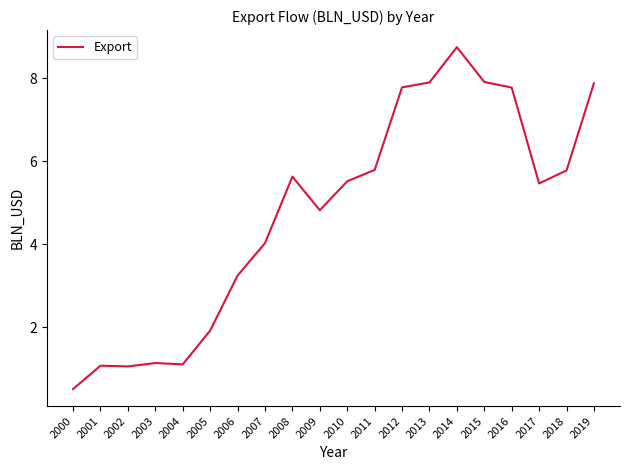

What is the sum of the values at 2000 and 2019?

8.4